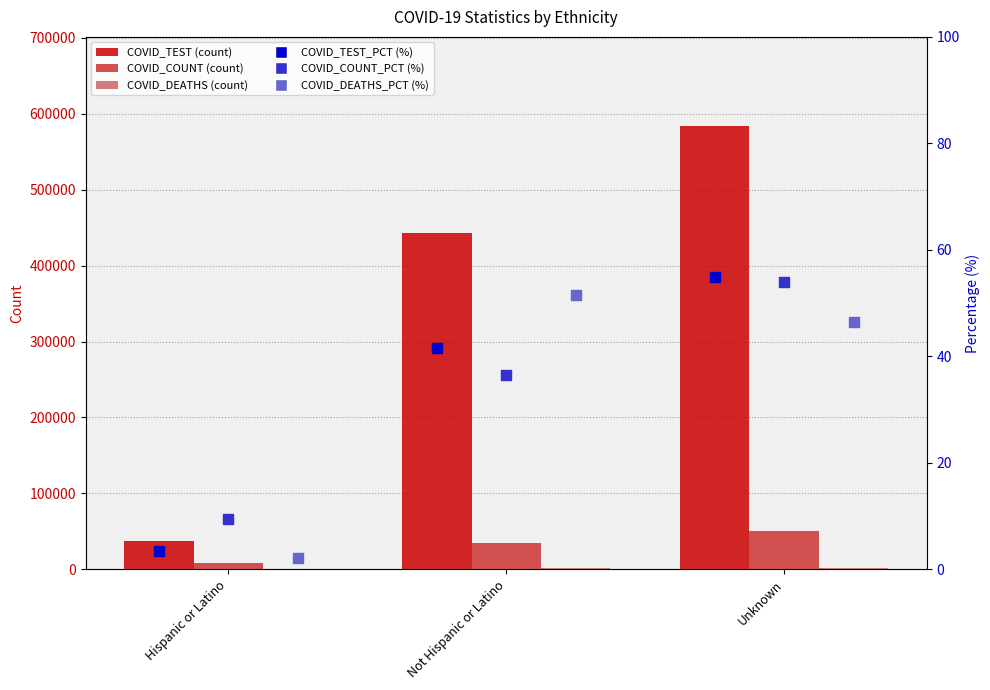

Which series reaches the maximum Y coordinate?

COVID_TEST